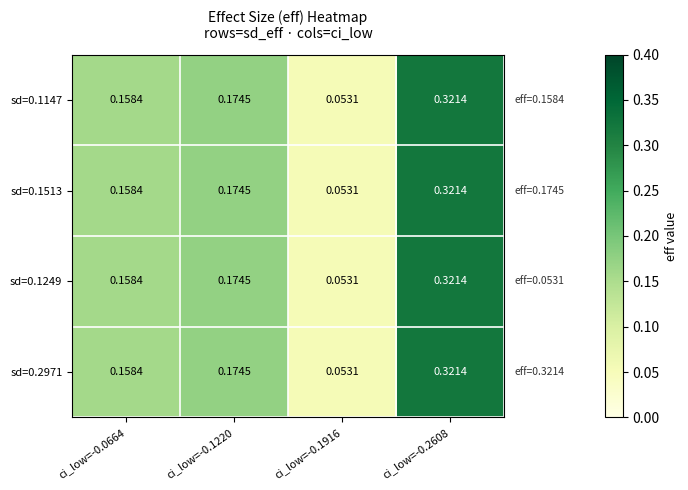

Is the value of sd=0.1513 at ci_low=-0.2608 greater than the value of sd=0.1147 at ci_low=-0.1916?

Yes